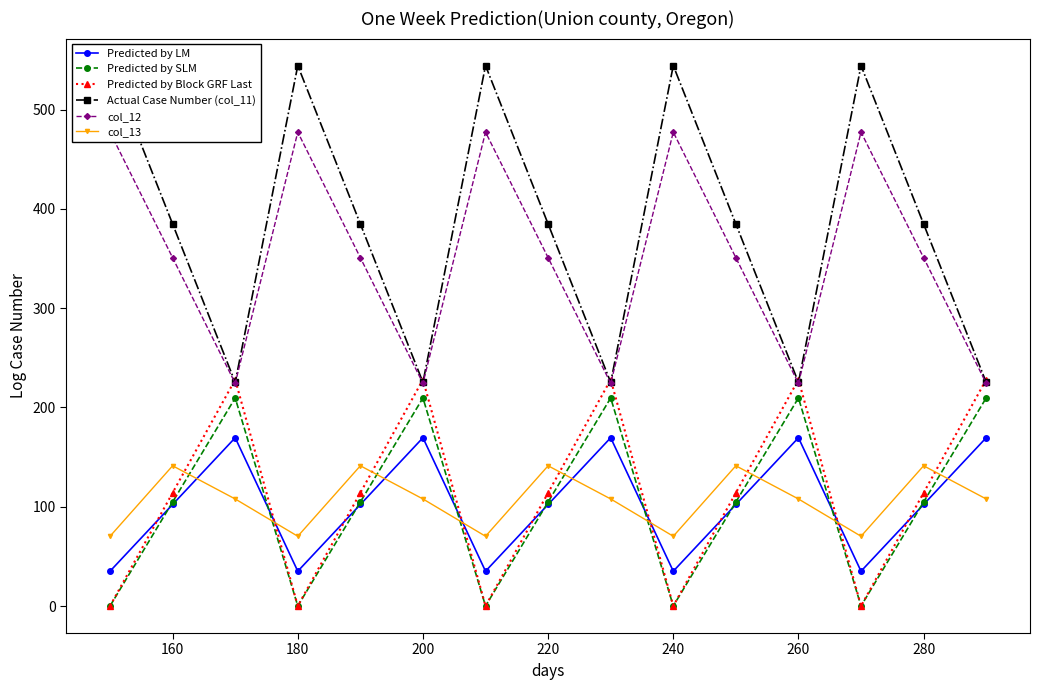

What are all the series names shown in the legend?

Predicted by LM, Predicted by SLM, Predicted by Block GRF Last, Actual Case Number (col_11), col_12, col_13